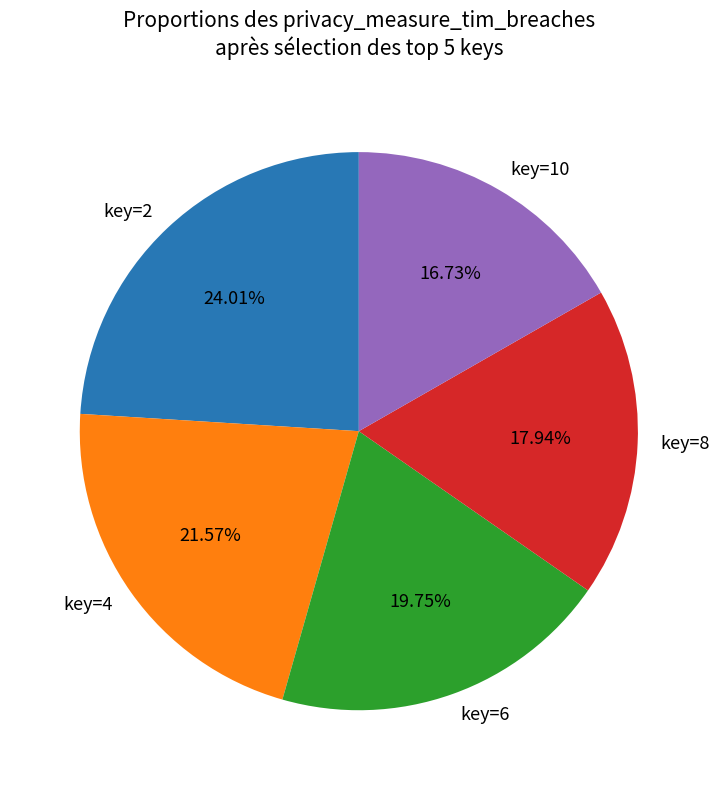

Approximately how many times larger is the value at key=8 compared to key=10?

1.1